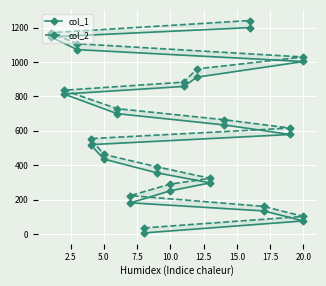

List the series in order of their overall mean, highest first.

col_2, col_1